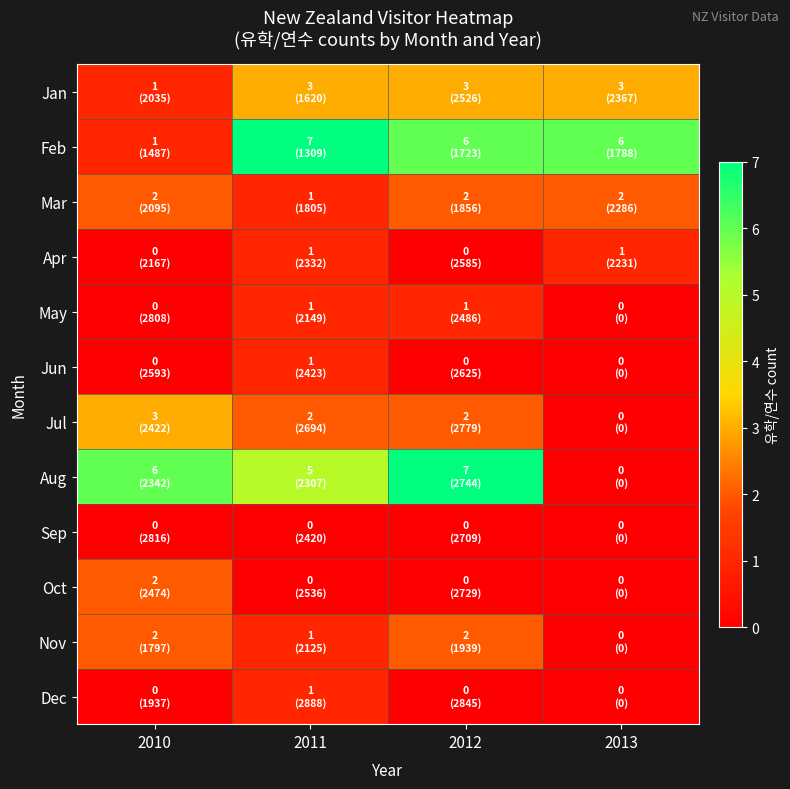

At 2011, list the series in order from largest to smallest.

Feb, Aug, Jan, Jul, Mar, Apr, May, Jun, Nov, Dec, Sep, Oct